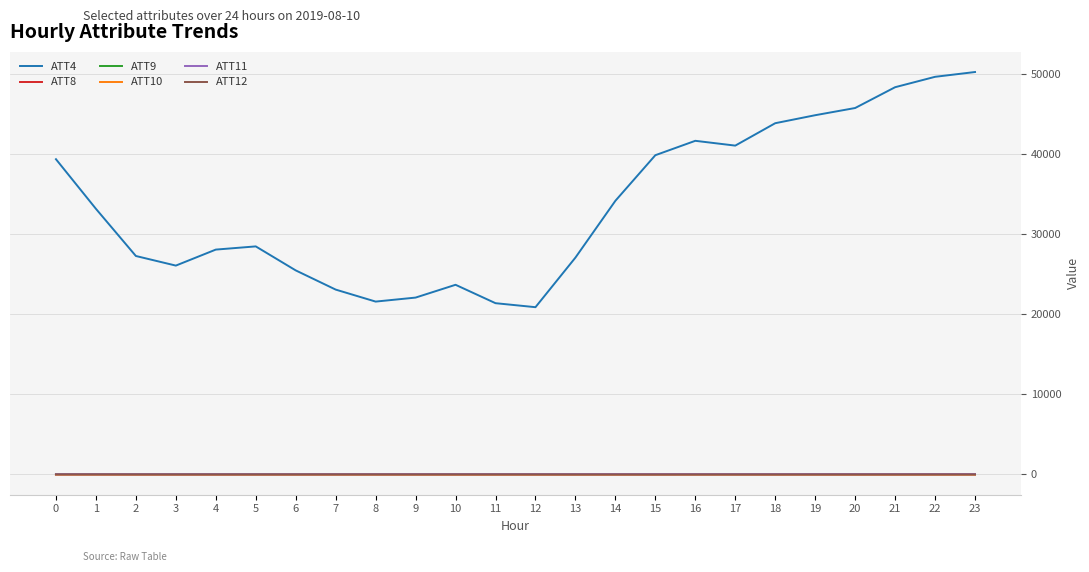

At how many categories does at least one series exceed 14629?

24